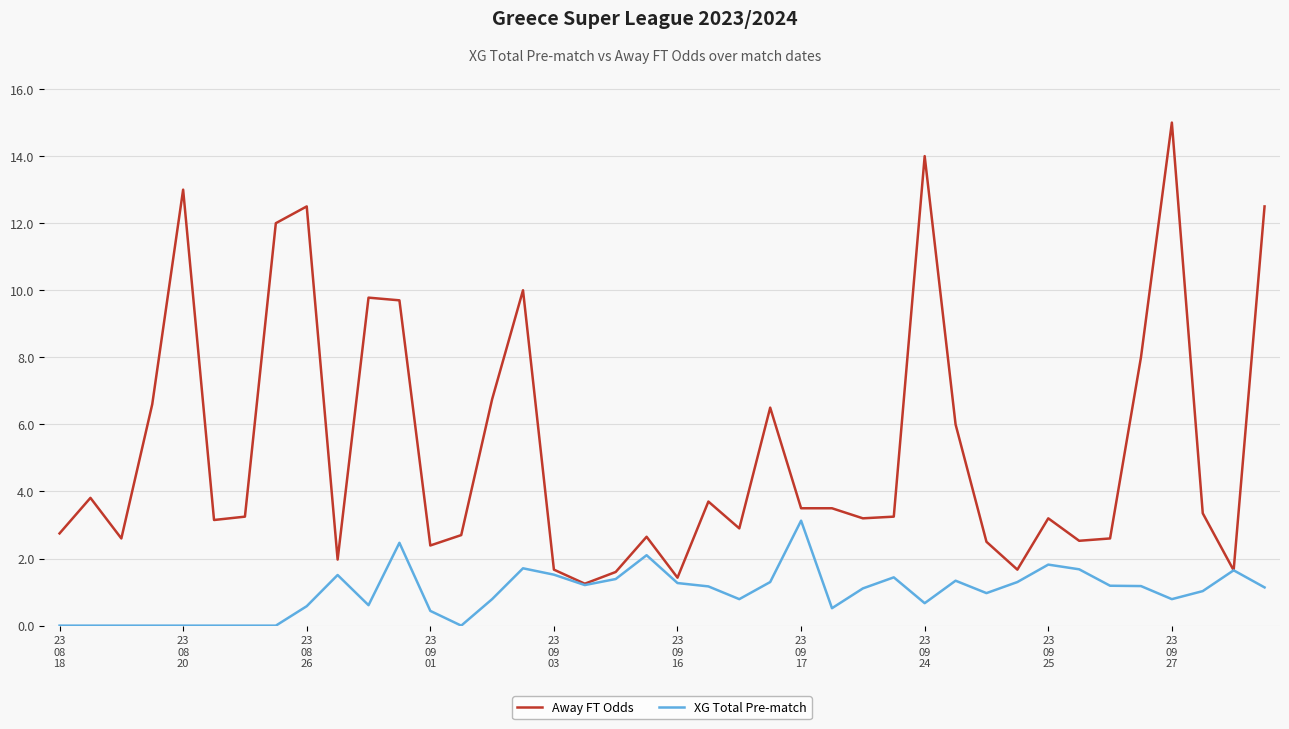

List the series in order of their overall mean, highest first.

Away FT Odds, XG Total Pre-match